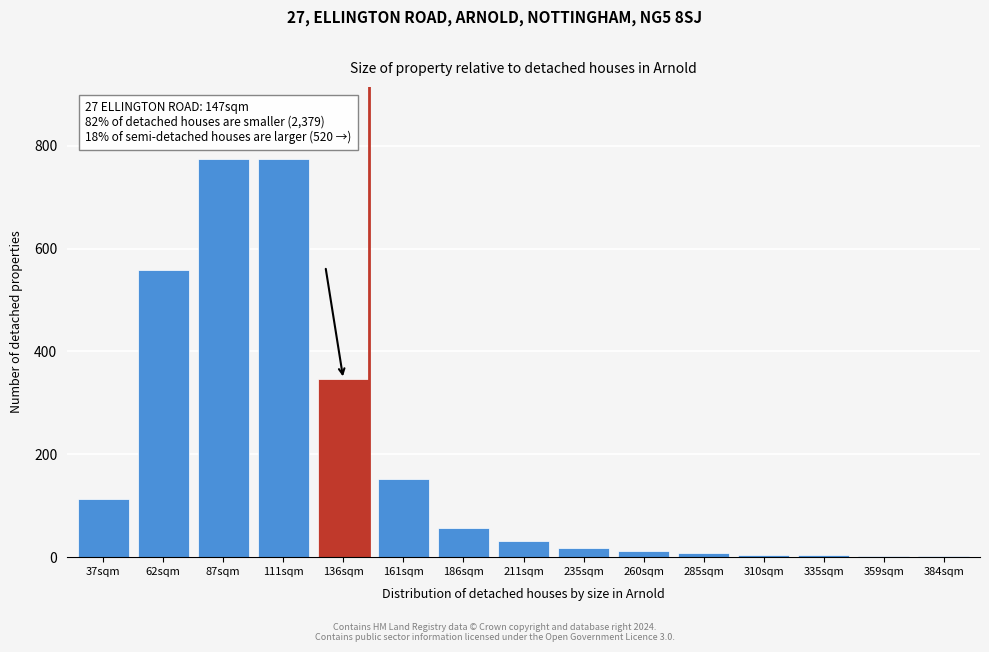

What is the sum of all values?

2861